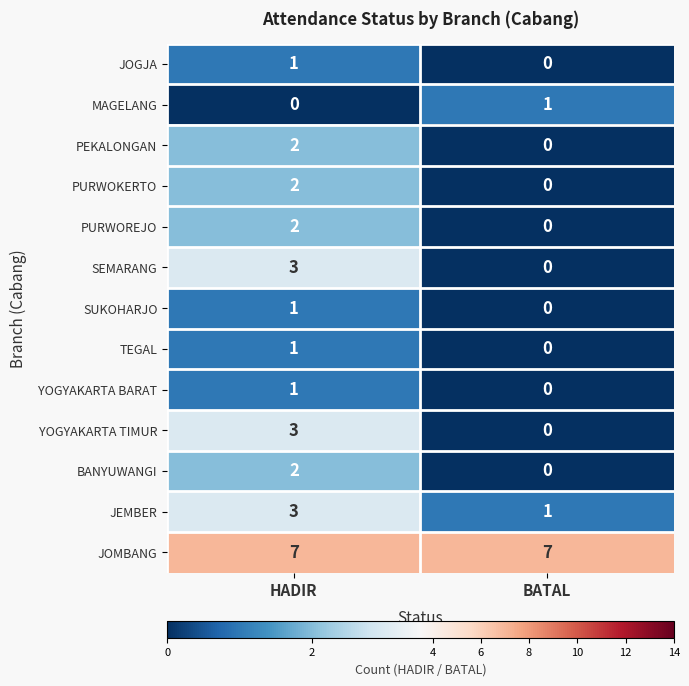

At which category is the sum across all series the highest?

HADIR